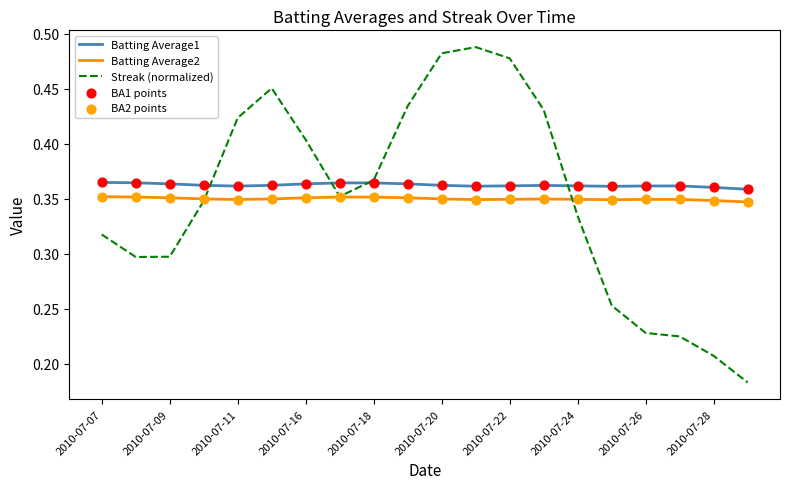

True or false: Batting Average2 and Batting Average1 cross at least once.

False